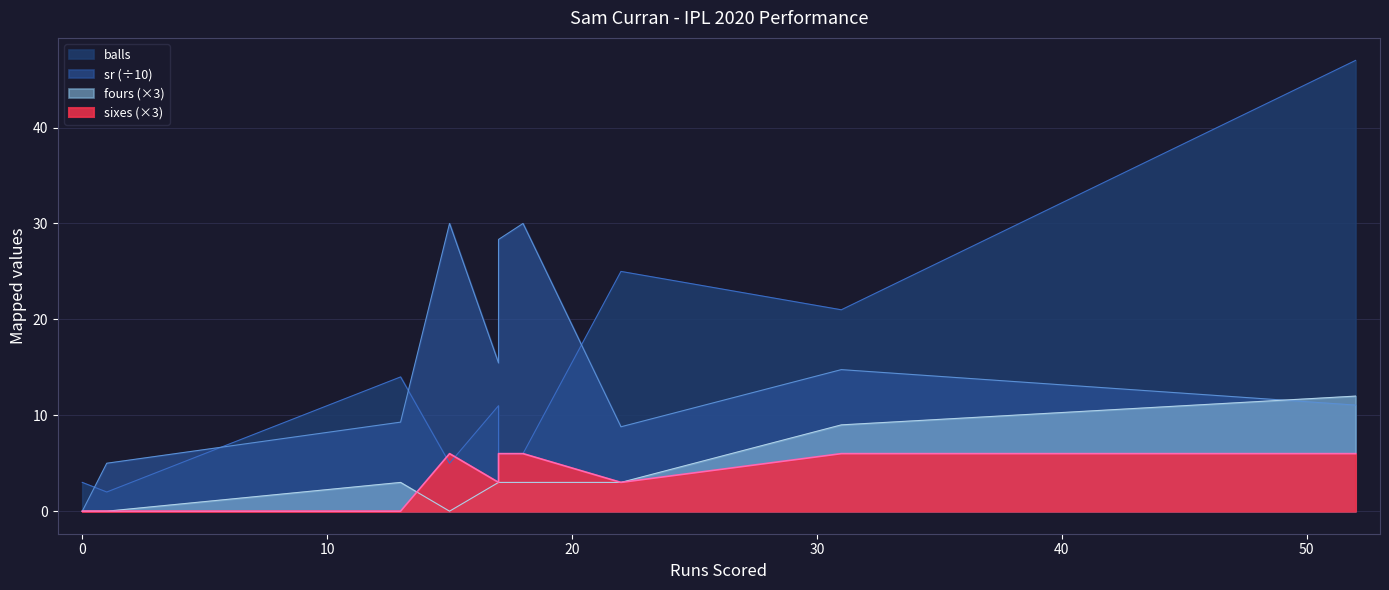

What is the difference between the highest and lowest values at 15?

30.0